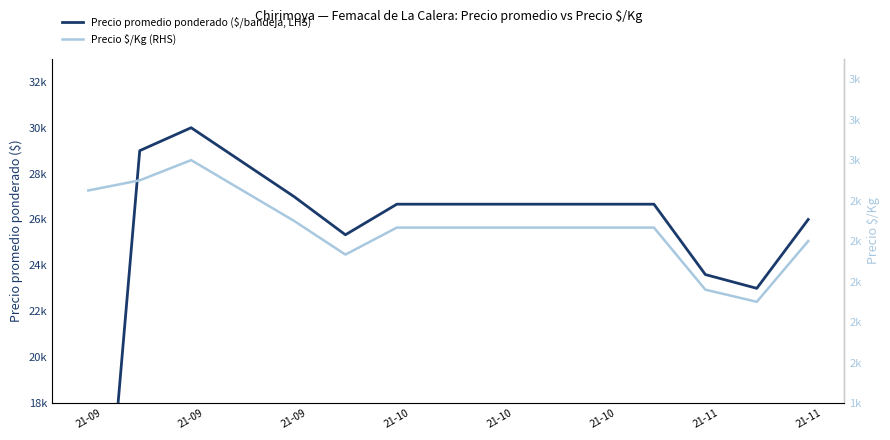

Count the number of categories in the chart.

15